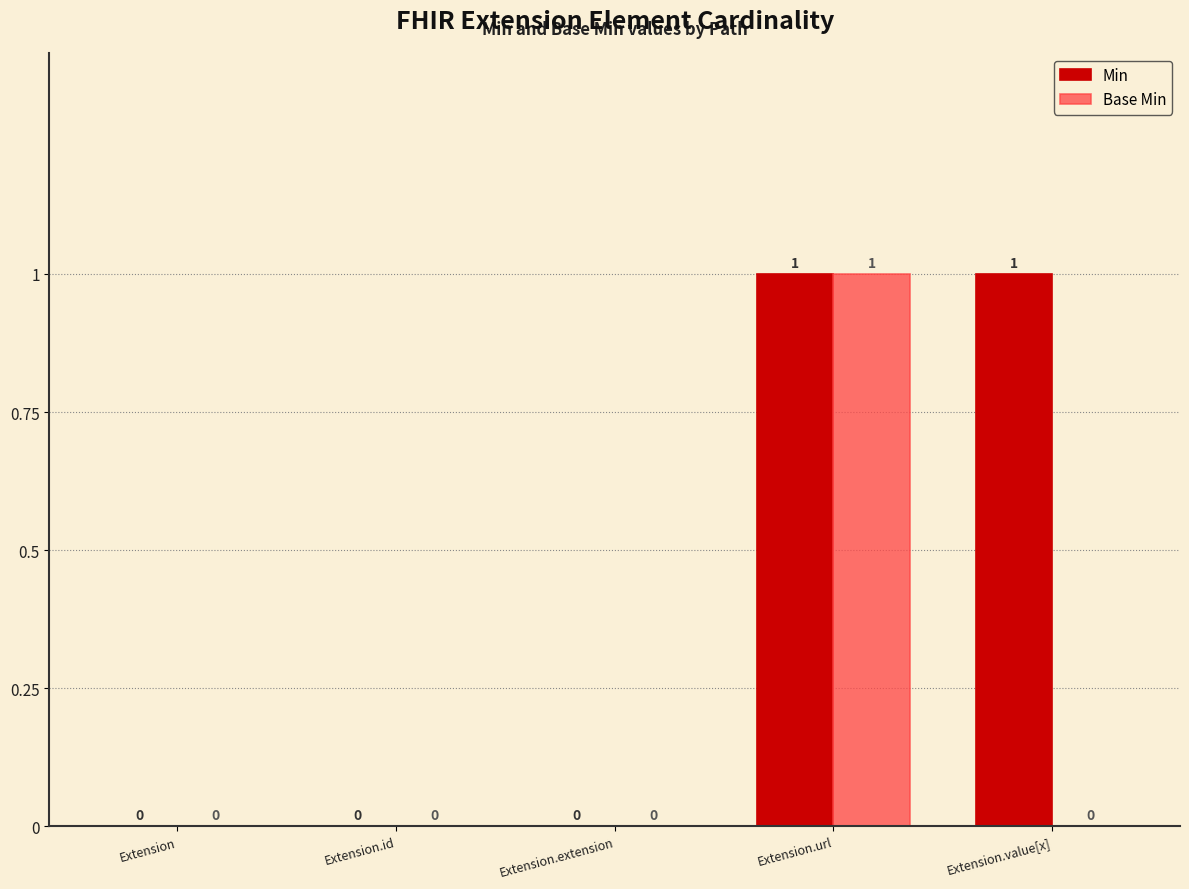

Is it true that Min equals 0 at Extension?

True